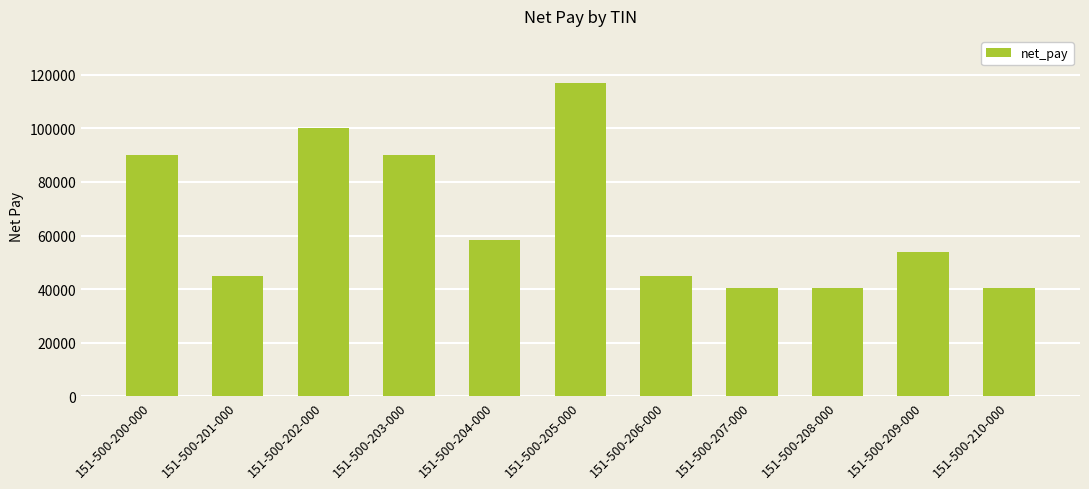

What is the difference between the maximum and minimum values?

76500.0